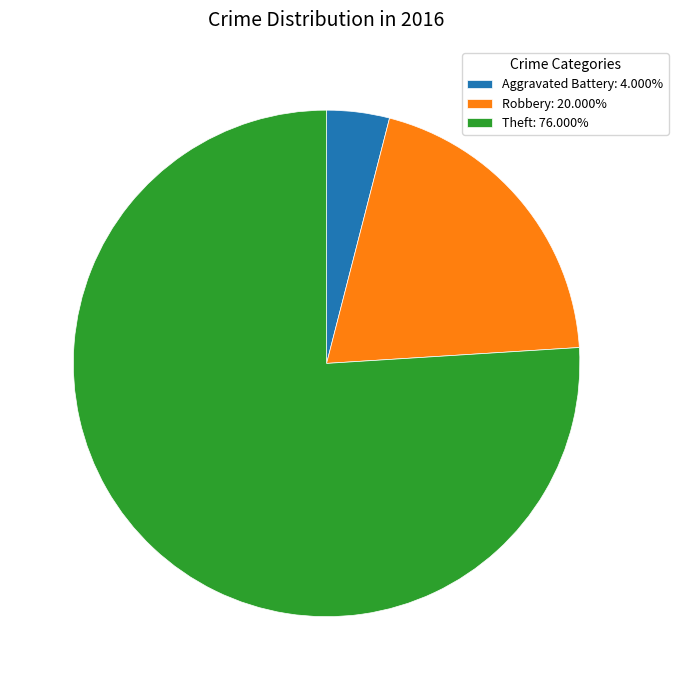

Combined, do Theft: 76.000% and Aggravated Battery: 4.000% account for over 50%?

Yes